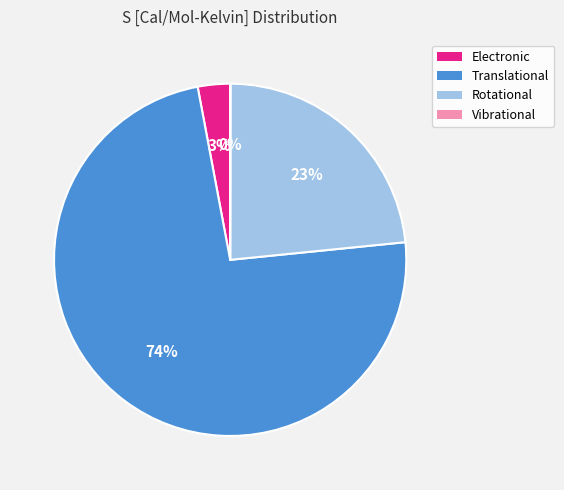

The Translational slice represents 83% of the pie. True or false?

False